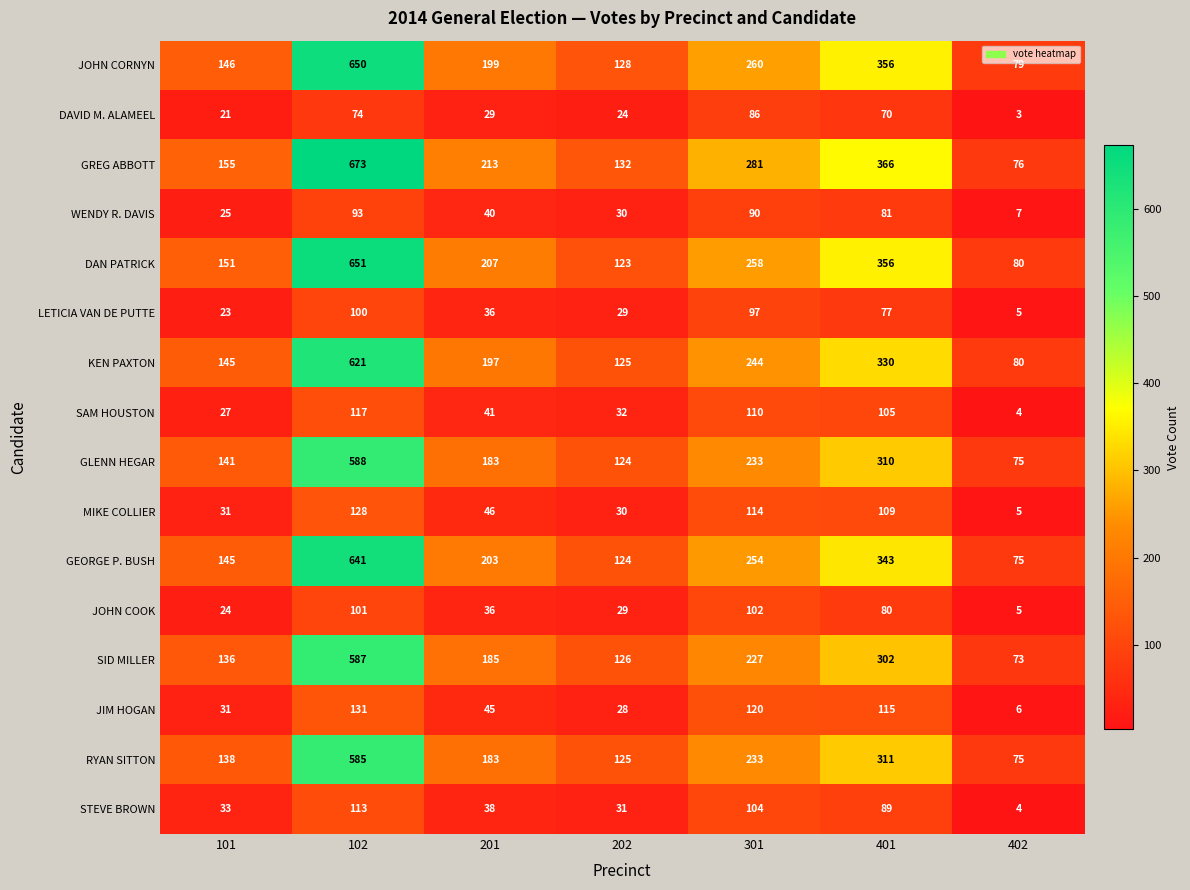

The value of GEORGE P. BUSH at 101 is 85. True or false?

False